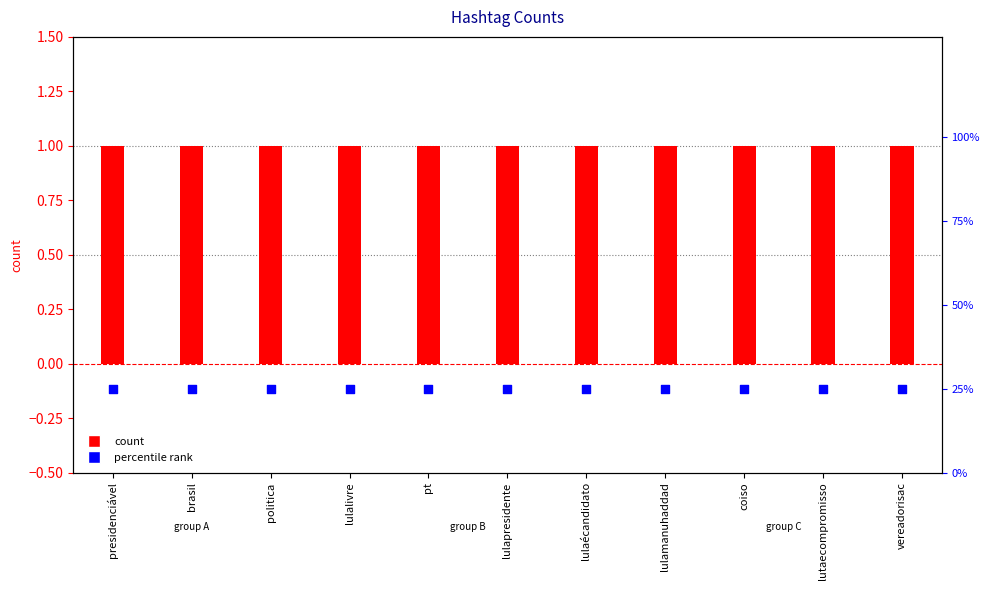

Which series contains the lowest Y value?

count